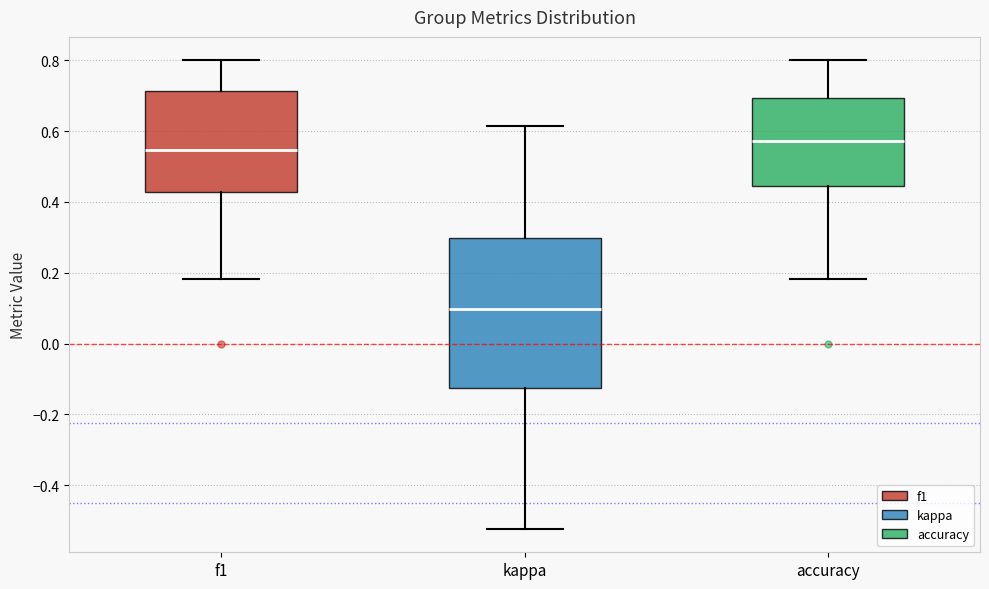

Reading left to right, transcribe this box plot: for each box, give where its median line is, the range the box spans, and where its two whiskers end, as read against the y-axis. The values are not printed on the chart, so give them approximately, as read against the axis.

f1: median 0.54, box 0.42 to 0.72, whiskers 0.18 to 0.80
kappa: median 0.10, box -0.12 to 0.30, whiskers -0.52 to 0.62
accuracy: median 0.58, box 0.44 to 0.70, whiskers 0.18 to 0.80